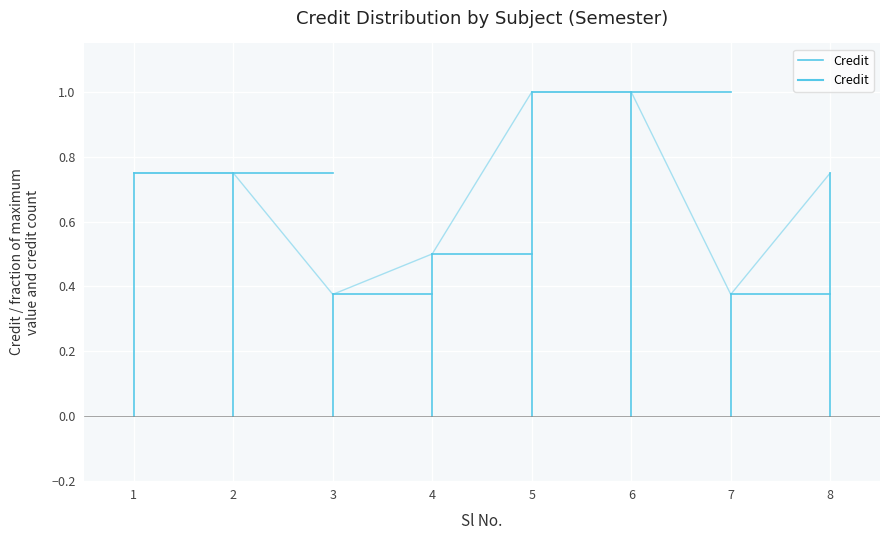

What is the sum of all values?

0.8